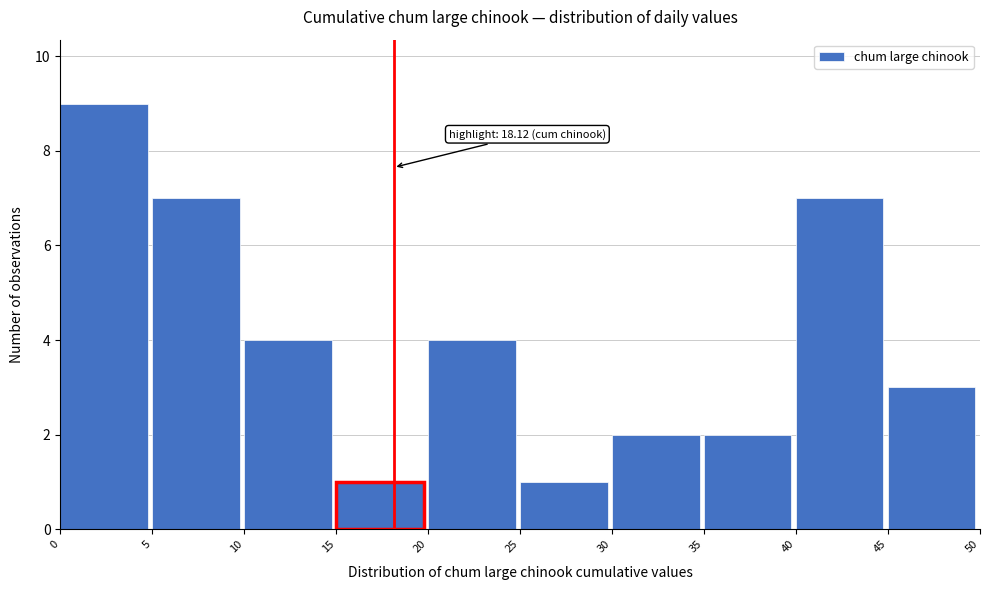

Which range on the x-axis has the tallest bar?

0 to 5